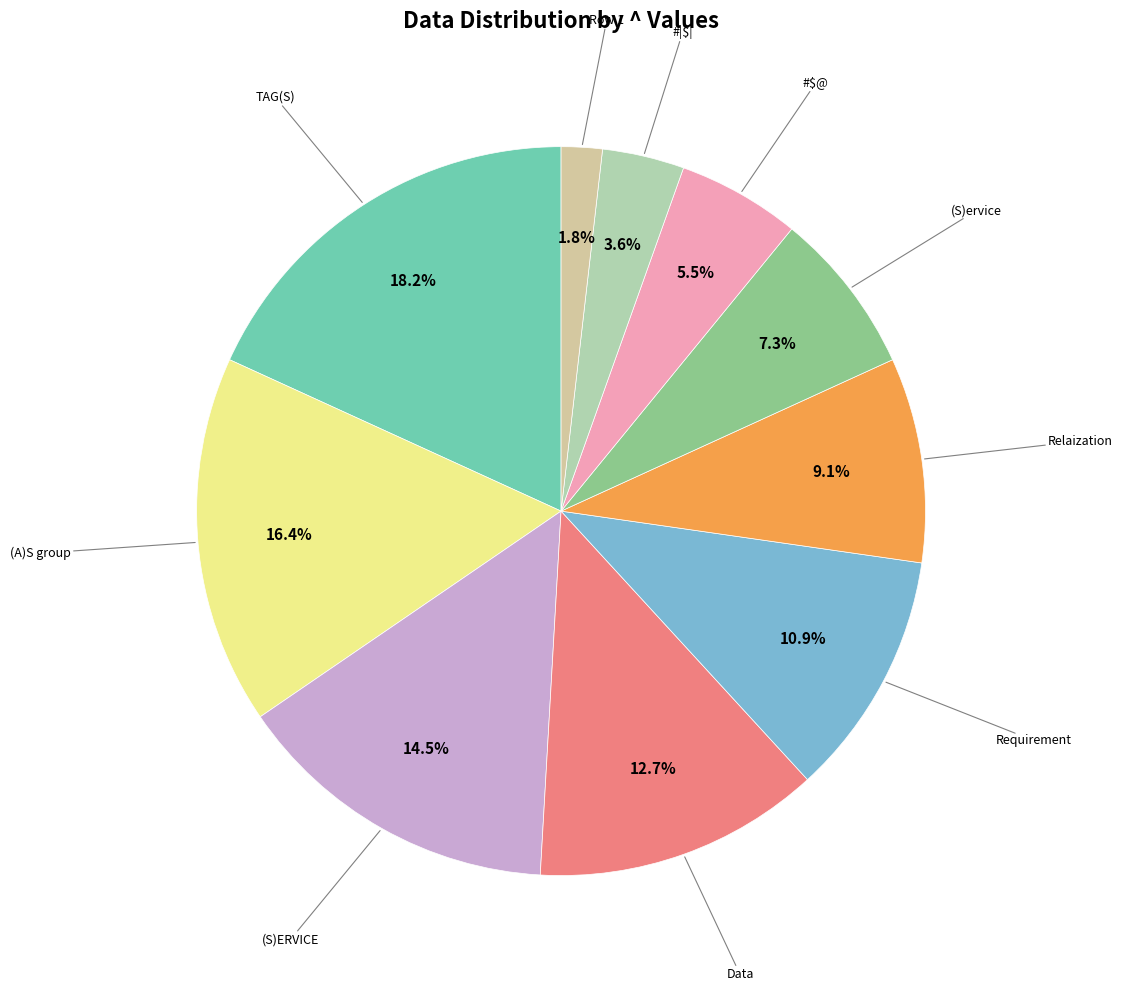

Is there any slice that represents more than half of the pie?

No